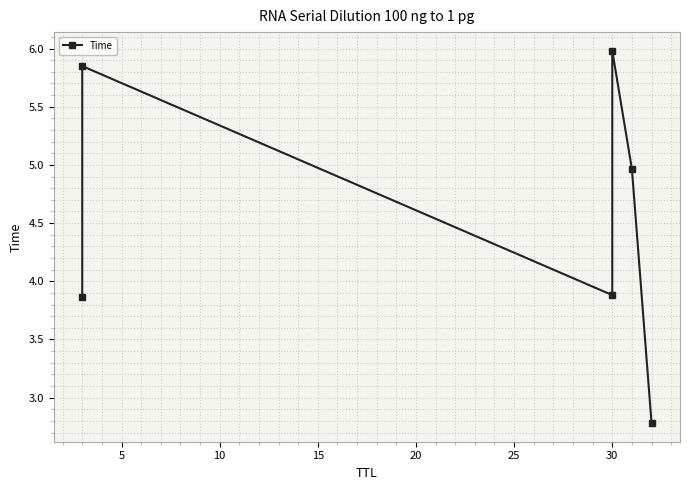

Reading left to right, extract all data points from this chart.

3.9	5.8	3.9	6.0	5.0	2.8